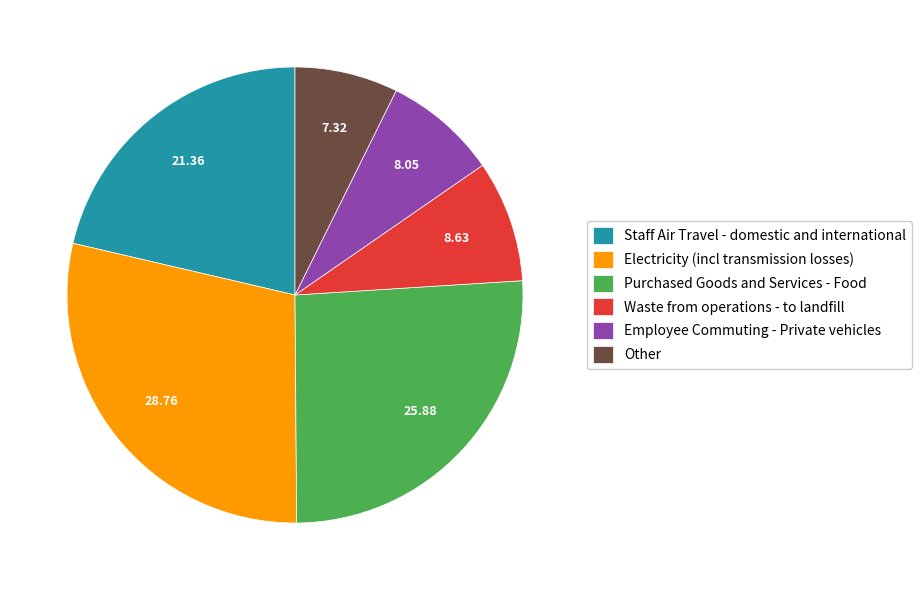

Between Electricity (incl transmission losses) and Waste from operations - to landfill, which is larger?

Electricity (incl transmission losses)